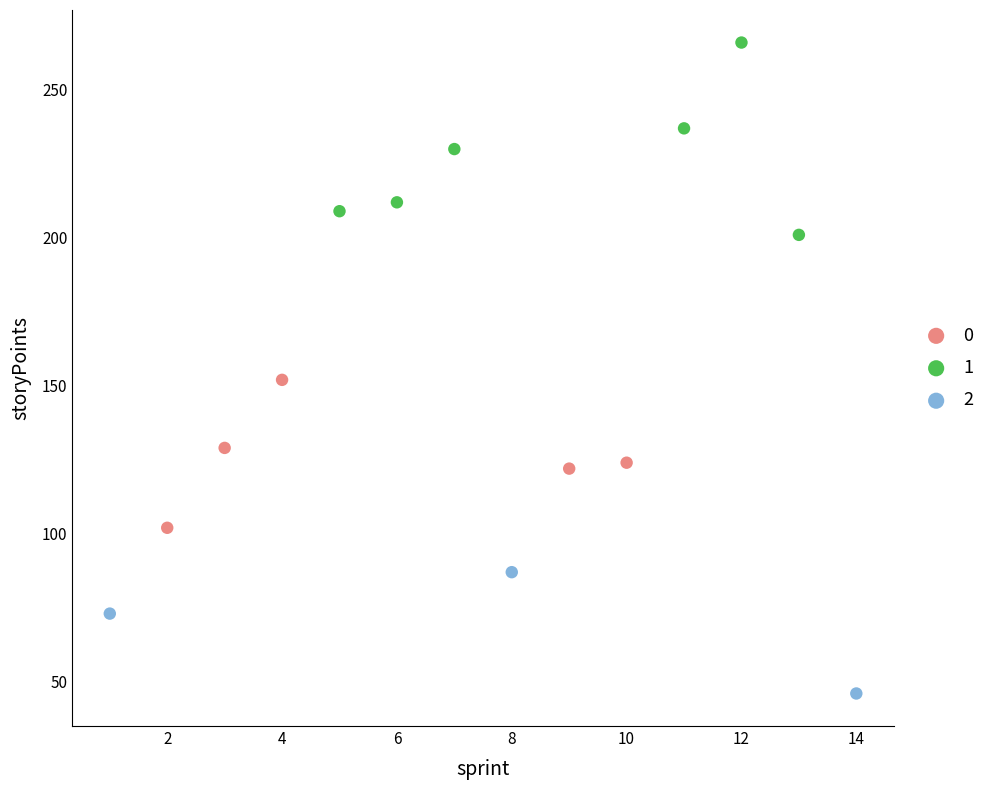

What are all the series names shown in the legend?

0, 1, 2